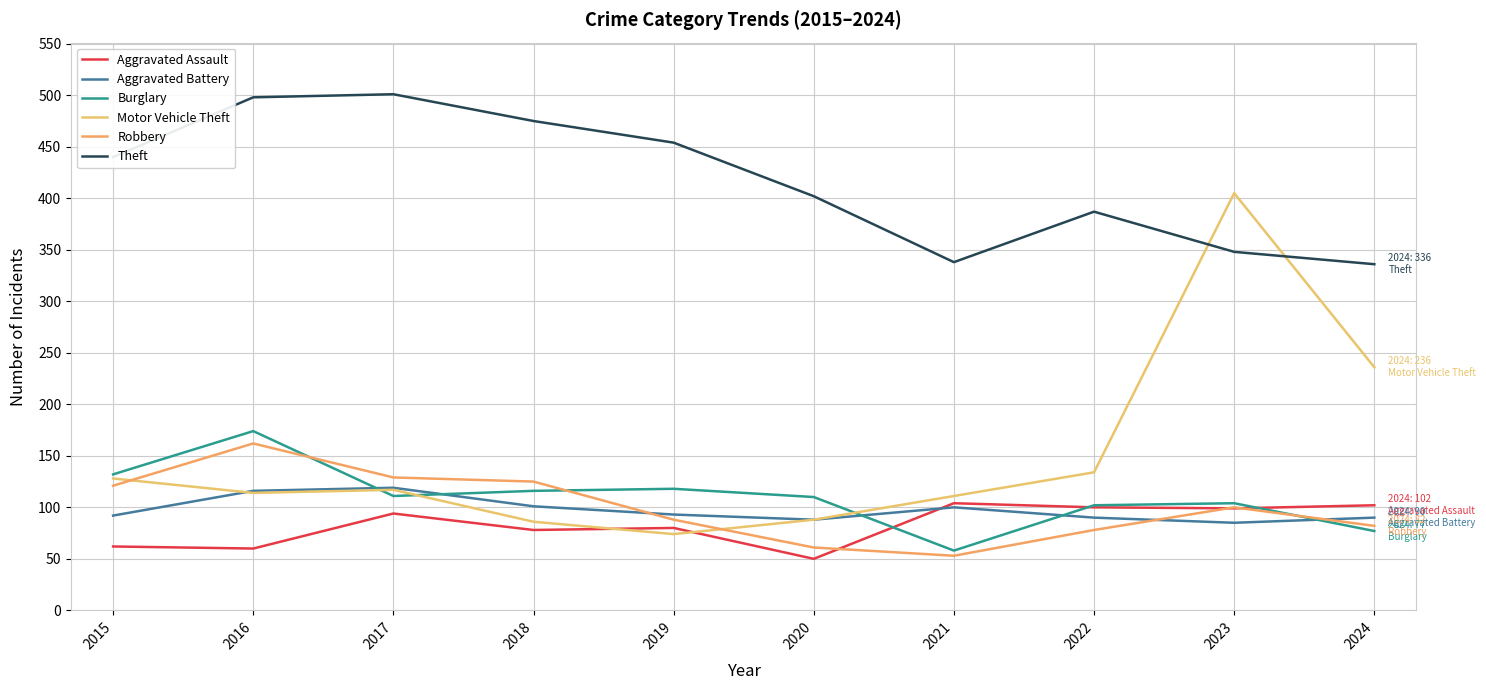

How many categories are shown in the chart?

10